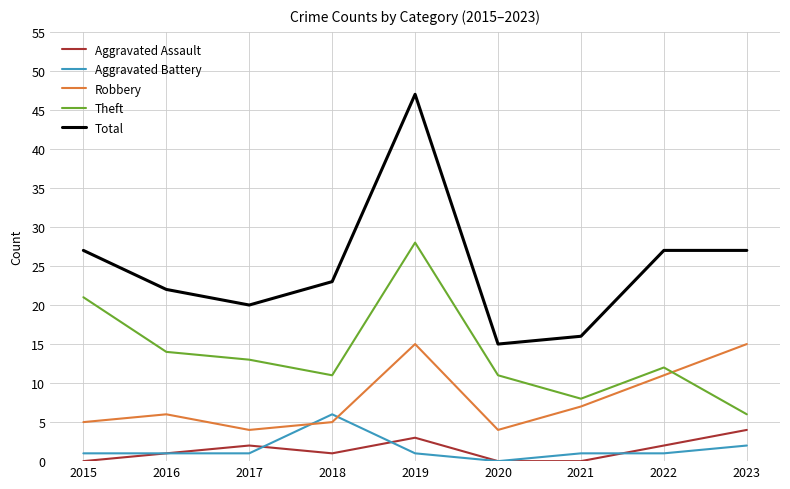

Which category has the highest value across all series?

2019